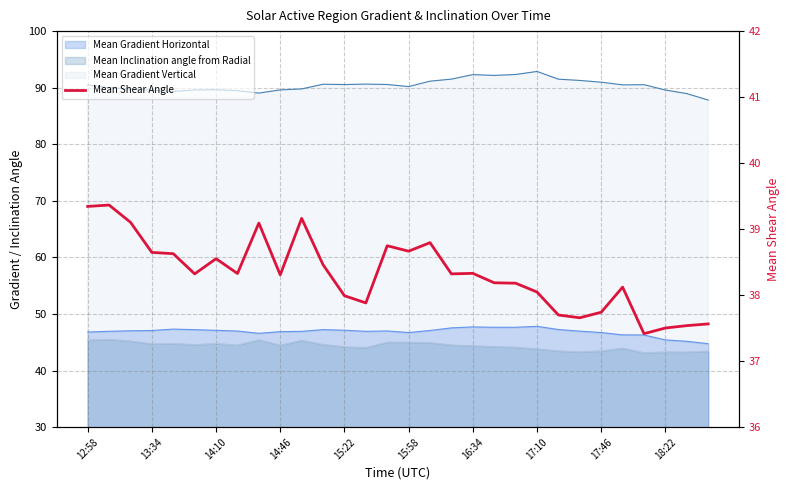

True or false: the data has more than 2 interior local peaks.

True